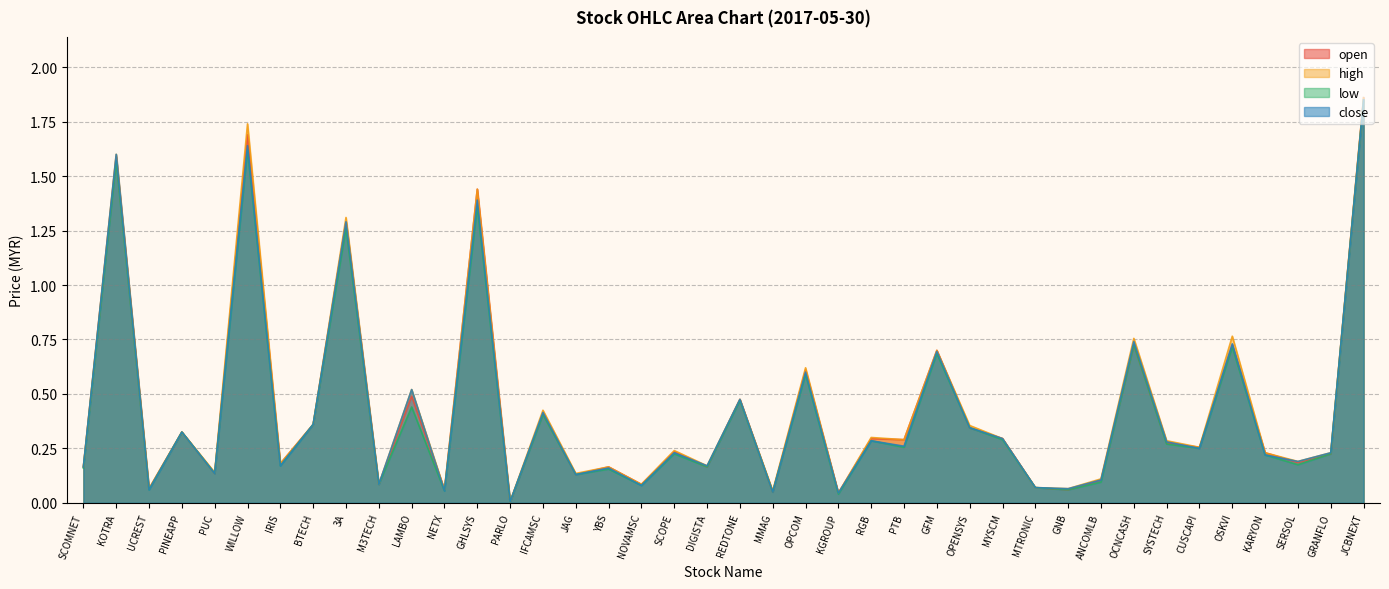

How many interior local valleys does the close series have?

15